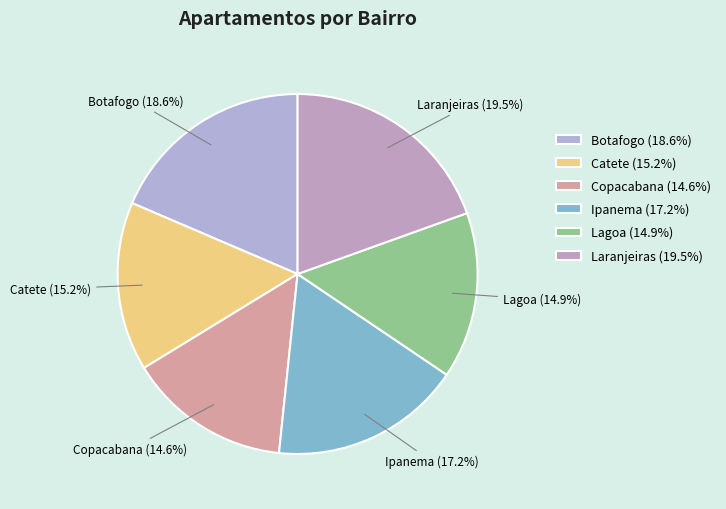

How many segments does this pie chart have?

6